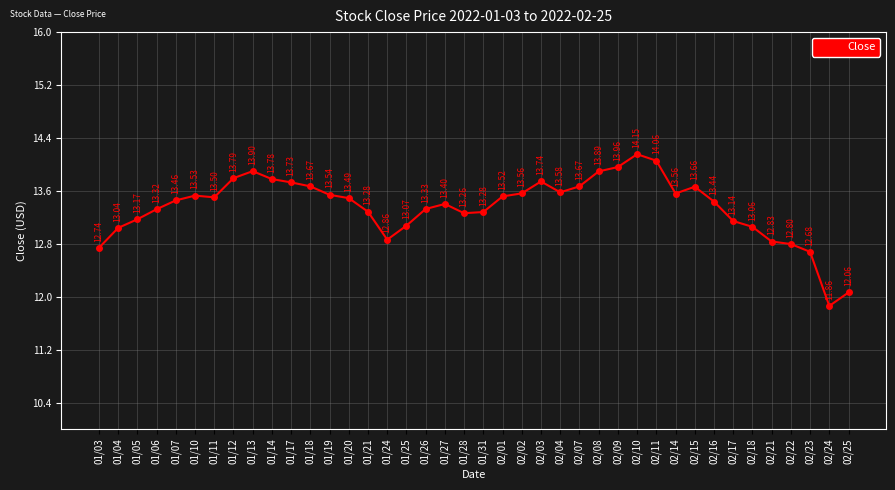

Reading right to left, transcribe all the data shown in this chart.

12.1	11.9	12.7	12.8	12.8	13.1	13.1	13.4	13.7	13.6	14.1	14.2	14.0	13.9	13.7	13.6	13.7	13.6	13.5	13.3	13.3	13.4	13.3	13.1	12.9	13.3	13.5	13.5	13.7	13.7	13.8	13.9	13.8	13.5	13.5	13.5	13.3	13.2	13.0	12.7